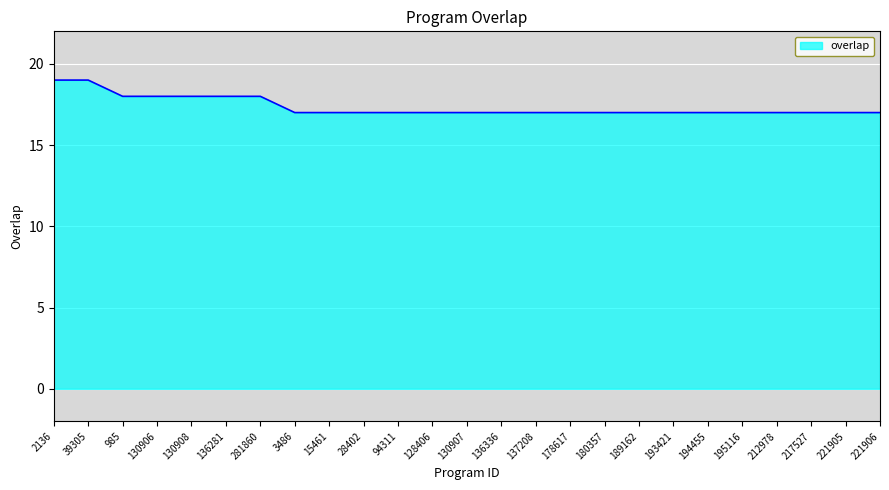

Reading right to left, what are all the values shown in this chart?

221906=17	221905=17	217527=17	212978=17	195116=17	194455=17	193421=17	189162=17	180357=17	178617=17	137208=17	136336=17	130907=17	128406=17	94311=17	28402=17	15461=17	3486=17	281860=18	136281=18	130908=18	130906=18	985=18	39305=19	2136=19